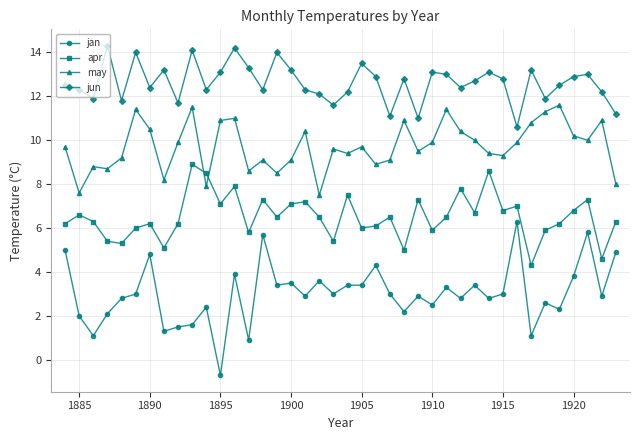

How many lines are shown in the chart?

4